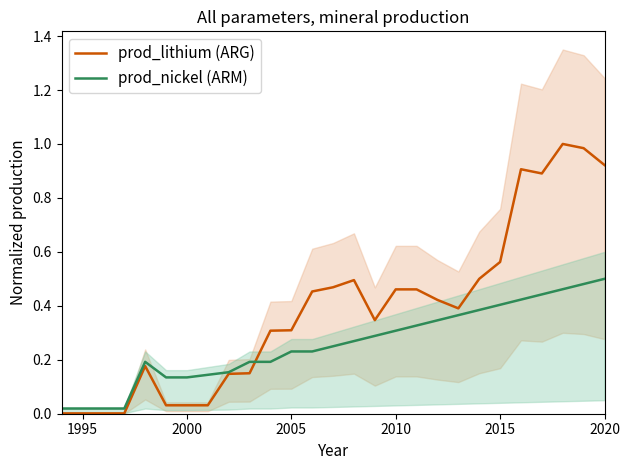

True or false: prod_nickel (ARM) and prod_lithium (ARG) cross at least once.

True